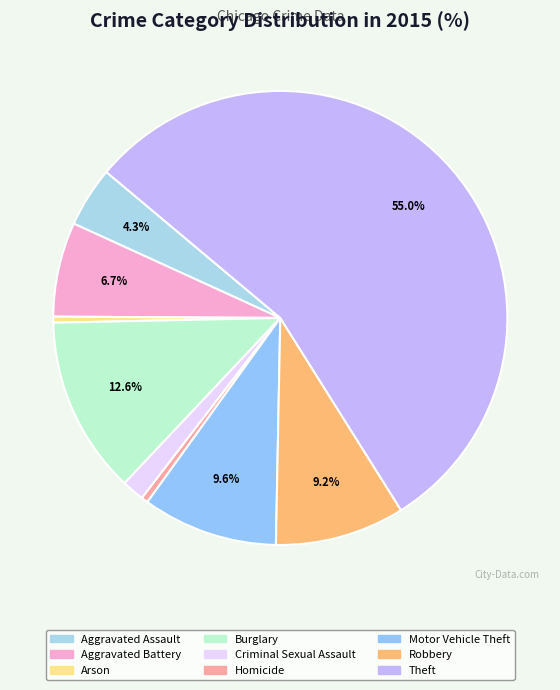

What is the majority slice?

Theft